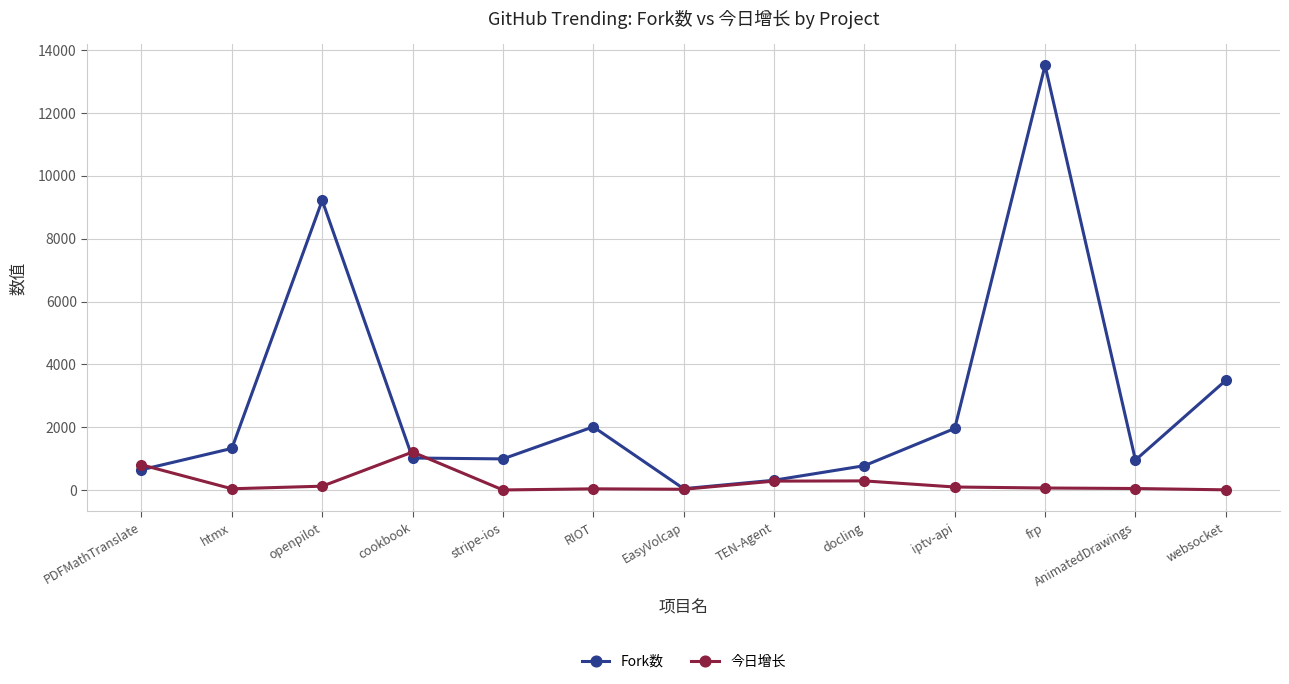

How many interior local valleys does the Fork数 series have?

3